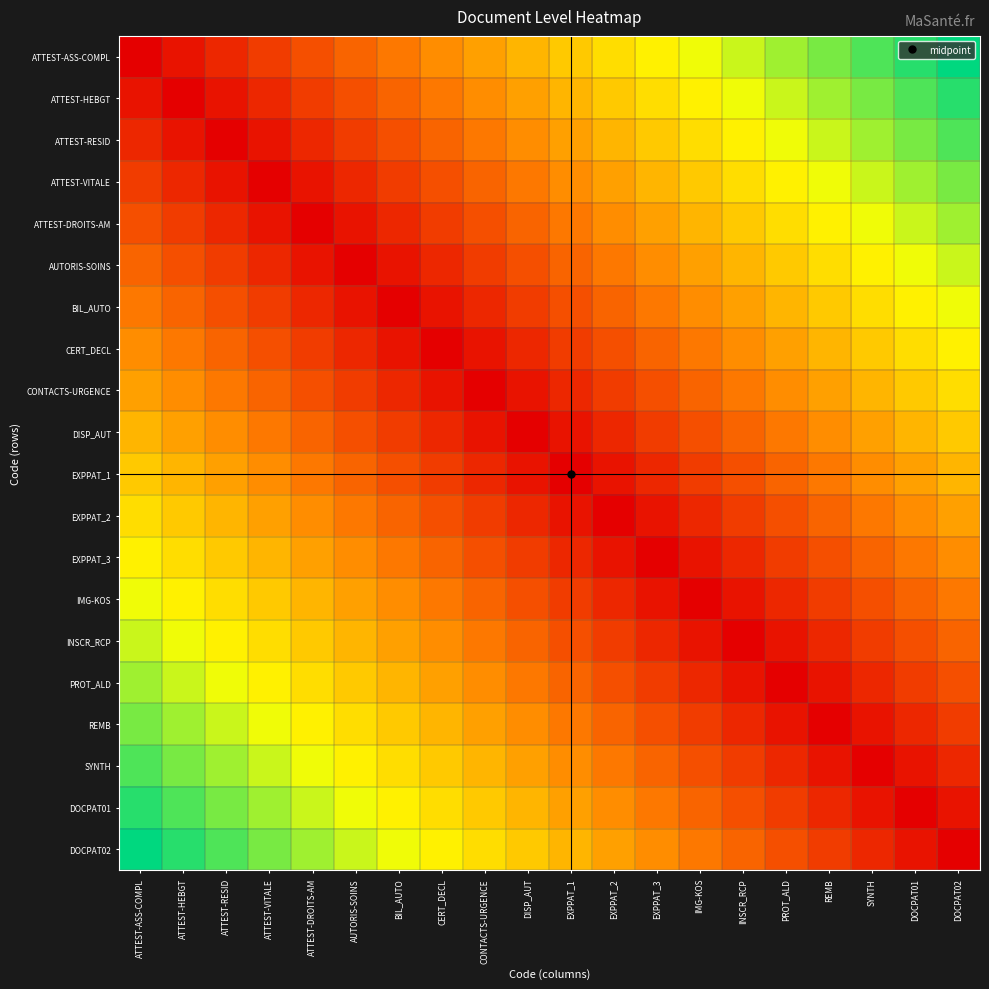

Reading left to right, transcribe all the data shown in this chart.

ATTEST-ASS-COMPL: ATTEST-ASS-COMPL=0.0	ATTEST-HEBGT=0.1	ATTEST-RESID=0.1	ATTEST-VITALE=0.1	ATTEST-DROITS-AM=0.2	AUTORIS-SOINS=0.2	BIL_AUTO=0.3	CERT_DECL=0.3	CONTACTS-URGENCE=0.4	DISP_AUT=0.5	EXPPAT_1=0.5	EXPPAT_2=0.6	EXPPAT_3=0.6	IMG-KOS=0.7	INSCR_RCP=0.7	PROT_ALD=0.8	REMB=0.8	SYNTH=0.8	DOCPAT01=0.9	DOCPAT02=0.9
ATTEST-HEBGT: ATTEST-ASS-COMPL=0.1	ATTEST-HEBGT=0.0	ATTEST-RESID=0.1	ATTEST-VITALE=0.1	ATTEST-DROITS-AM=0.1	AUTORIS-SOINS=0.2	BIL_AUTO=0.2	CERT_DECL=0.3	CONTACTS-URGENCE=0.3	DISP_AUT=0.4	EXPPAT_1=0.5	EXPPAT_2=0.5	EXPPAT_3=0.6	IMG-KOS=0.6	INSCR_RCP=0.7	PROT_ALD=0.7	REMB=0.8	SYNTH=0.8	DOCPAT01=0.8	DOCPAT02=0.9
ATTEST-RESID: ATTEST-ASS-COMPL=0.1	ATTEST-HEBGT=0.1	ATTEST-RESID=0.0	ATTEST-VITALE=0.1	ATTEST-DROITS-AM=0.1	AUTORIS-SOINS=0.1	BIL_AUTO=0.2	CERT_DECL=0.2	CONTACTS-URGENCE=0.3	DISP_AUT=0.3	EXPPAT_1=0.4	EXPPAT_2=0.5	EXPPAT_3=0.5	IMG-KOS=0.6	INSCR_RCP=0.6	PROT_ALD=0.7	REMB=0.7	SYNTH=0.8	DOCPAT01=0.8	DOCPAT02=0.8
ATTEST-VITALE: ATTEST-ASS-COMPL=0.1	ATTEST-HEBGT=0.1	ATTEST-RESID=0.1	ATTEST-VITALE=0.0	ATTEST-DROITS-AM=0.1	AUTORIS-SOINS=0.1	BIL_AUTO=0.1	CERT_DECL=0.2	CONTACTS-URGENCE=0.2	DISP_AUT=0.3	EXPPAT_1=0.3	EXPPAT_2=0.4	EXPPAT_3=0.5	IMG-KOS=0.5	INSCR_RCP=0.6	PROT_ALD=0.6	REMB=0.7	SYNTH=0.7	DOCPAT01=0.8	DOCPAT02=0.8
ATTEST-DROITS-AM: ATTEST-ASS-COMPL=0.2	ATTEST-HEBGT=0.1	ATTEST-RESID=0.1	ATTEST-VITALE=0.1	ATTEST-DROITS-AM=0.0	AUTORIS-SOINS=0.1	BIL_AUTO=0.1	CERT_DECL=0.1	CONTACTS-URGENCE=0.2	DISP_AUT=0.2	EXPPAT_1=0.3	EXPPAT_2=0.3	EXPPAT_3=0.4	IMG-KOS=0.5	INSCR_RCP=0.5	PROT_ALD=0.6	REMB=0.6	SYNTH=0.7	DOCPAT01=0.7	DOCPAT02=0.8
AUTORIS-SOINS: ATTEST-ASS-COMPL=0.2	ATTEST-HEBGT=0.2	ATTEST-RESID=0.1	ATTEST-VITALE=0.1	ATTEST-DROITS-AM=0.1	AUTORIS-SOINS=0.0	BIL_AUTO=0.1	CERT_DECL=0.1	CONTACTS-URGENCE=0.1	DISP_AUT=0.2	EXPPAT_1=0.2	EXPPAT_2=0.3	EXPPAT_3=0.3	IMG-KOS=0.4	INSCR_RCP=0.5	PROT_ALD=0.5	REMB=0.6	SYNTH=0.6	DOCPAT01=0.7	DOCPAT02=0.7
BIL_AUTO: ATTEST-ASS-COMPL=0.3	ATTEST-HEBGT=0.2	ATTEST-RESID=0.2	ATTEST-VITALE=0.1	ATTEST-DROITS-AM=0.1	AUTORIS-SOINS=0.1	BIL_AUTO=0.0	CERT_DECL=0.1	CONTACTS-URGENCE=0.1	DISP_AUT=0.1	EXPPAT_1=0.2	EXPPAT_2=0.2	EXPPAT_3=0.3	IMG-KOS=0.3	INSCR_RCP=0.4	PROT_ALD=0.5	REMB=0.5	SYNTH=0.6	DOCPAT01=0.6	DOCPAT02=0.7
CERT_DECL: ATTEST-ASS-COMPL=0.3	ATTEST-HEBGT=0.3	ATTEST-RESID=0.2	ATTEST-VITALE=0.2	ATTEST-DROITS-AM=0.1	AUTORIS-SOINS=0.1	BIL_AUTO=0.1	CERT_DECL=0.0	CONTACTS-URGENCE=0.1	DISP_AUT=0.1	EXPPAT_1=0.1	EXPPAT_2=0.2	EXPPAT_3=0.2	IMG-KOS=0.3	INSCR_RCP=0.3	PROT_ALD=0.4	REMB=0.5	SYNTH=0.5	DOCPAT01=0.6	DOCPAT02=0.6
CONTACTS-URGENCE: ATTEST-ASS-COMPL=0.4	ATTEST-HEBGT=0.3	ATTEST-RESID=0.3	ATTEST-VITALE=0.2	ATTEST-DROITS-AM=0.2	AUTORIS-SOINS=0.1	BIL_AUTO=0.1	CERT_DECL=0.1	CONTACTS-URGENCE=0.0	DISP_AUT=0.1	EXPPAT_1=0.1	EXPPAT_2=0.1	EXPPAT_3=0.2	IMG-KOS=0.2	INSCR_RCP=0.3	PROT_ALD=0.3	REMB=0.4	SYNTH=0.5	DOCPAT01=0.5	DOCPAT02=0.6
DISP_AUT: ATTEST-ASS-COMPL=0.5	ATTEST-HEBGT=0.4	ATTEST-RESID=0.3	ATTEST-VITALE=0.3	ATTEST-DROITS-AM=0.2	AUTORIS-SOINS=0.2	BIL_AUTO=0.1	CERT_DECL=0.1	CONTACTS-URGENCE=0.1	DISP_AUT=0.0	EXPPAT_1=0.1	EXPPAT_2=0.1	EXPPAT_3=0.1	IMG-KOS=0.2	INSCR_RCP=0.2	PROT_ALD=0.3	REMB=0.3	SYNTH=0.4	DOCPAT01=0.5	DOCPAT02=0.5
EXPPAT_1: ATTEST-ASS-COMPL=0.5	ATTEST-HEBGT=0.5	ATTEST-RESID=0.4	ATTEST-VITALE=0.3	ATTEST-DROITS-AM=0.3	AUTORIS-SOINS=0.2	BIL_AUTO=0.2	CERT_DECL=0.1	CONTACTS-URGENCE=0.1	DISP_AUT=0.1	EXPPAT_1=0.0	EXPPAT_2=0.1	EXPPAT_3=0.1	IMG-KOS=0.1	INSCR_RCP=0.2	PROT_ALD=0.2	REMB=0.3	SYNTH=0.3	DOCPAT01=0.4	DOCPAT02=0.5
EXPPAT_2: ATTEST-ASS-COMPL=0.6	ATTEST-HEBGT=0.5	ATTEST-RESID=0.5	ATTEST-VITALE=0.4	ATTEST-DROITS-AM=0.3	AUTORIS-SOINS=0.3	BIL_AUTO=0.2	CERT_DECL=0.2	CONTACTS-URGENCE=0.1	DISP_AUT=0.1	EXPPAT_1=0.1	EXPPAT_2=0.0	EXPPAT_3=0.1	IMG-KOS=0.1	INSCR_RCP=0.1	PROT_ALD=0.2	REMB=0.2	SYNTH=0.3	DOCPAT01=0.3	DOCPAT02=0.4
EXPPAT_3: ATTEST-ASS-COMPL=0.6	ATTEST-HEBGT=0.6	ATTEST-RESID=0.5	ATTEST-VITALE=0.5	ATTEST-DROITS-AM=0.4	AUTORIS-SOINS=0.3	BIL_AUTO=0.3	CERT_DECL=0.2	CONTACTS-URGENCE=0.2	DISP_AUT=0.1	EXPPAT_1=0.1	EXPPAT_2=0.1	EXPPAT_3=0.0	IMG-KOS=0.1	INSCR_RCP=0.1	PROT_ALD=0.1	REMB=0.2	SYNTH=0.2	DOCPAT01=0.3	DOCPAT02=0.3
IMG-KOS: ATTEST-ASS-COMPL=0.7	ATTEST-HEBGT=0.6	ATTEST-RESID=0.6	ATTEST-VITALE=0.5	ATTEST-DROITS-AM=0.5	AUTORIS-SOINS=0.4	BIL_AUTO=0.3	CERT_DECL=0.3	CONTACTS-URGENCE=0.2	DISP_AUT=0.2	EXPPAT_1=0.1	EXPPAT_2=0.1	EXPPAT_3=0.1	IMG-KOS=0.0	INSCR_RCP=0.1	PROT_ALD=0.1	REMB=0.1	SYNTH=0.2	DOCPAT01=0.2	DOCPAT02=0.3
INSCR_RCP: ATTEST-ASS-COMPL=0.7	ATTEST-HEBGT=0.7	ATTEST-RESID=0.6	ATTEST-VITALE=0.6	ATTEST-DROITS-AM=0.5	AUTORIS-SOINS=0.5	BIL_AUTO=0.4	CERT_DECL=0.3	CONTACTS-URGENCE=0.3	DISP_AUT=0.2	EXPPAT_1=0.2	EXPPAT_2=0.1	EXPPAT_3=0.1	IMG-KOS=0.1	INSCR_RCP=0.0	PROT_ALD=0.1	REMB=0.1	SYNTH=0.1	DOCPAT01=0.2	DOCPAT02=0.2
PROT_ALD: ATTEST-ASS-COMPL=0.8	ATTEST-HEBGT=0.7	ATTEST-RESID=0.7	ATTEST-VITALE=0.6	ATTEST-DROITS-AM=0.6	AUTORIS-SOINS=0.5	BIL_AUTO=0.5	CERT_DECL=0.4	CONTACTS-URGENCE=0.3	DISP_AUT=0.3	EXPPAT_1=0.2	EXPPAT_2=0.2	EXPPAT_3=0.1	IMG-KOS=0.1	INSCR_RCP=0.1	PROT_ALD=0.0	REMB=0.1	SYNTH=0.1	DOCPAT01=0.1	DOCPAT02=0.2
REMB: ATTEST-ASS-COMPL=0.8	ATTEST-HEBGT=0.8	ATTEST-RESID=0.7	ATTEST-VITALE=0.7	ATTEST-DROITS-AM=0.6	AUTORIS-SOINS=0.6	BIL_AUTO=0.5	CERT_DECL=0.5	CONTACTS-URGENCE=0.4	DISP_AUT=0.3	EXPPAT_1=0.3	EXPPAT_2=0.2	EXPPAT_3=0.2	IMG-KOS=0.1	INSCR_RCP=0.1	PROT_ALD=0.1	REMB=0.0	SYNTH=0.1	DOCPAT01=0.1	DOCPAT02=0.1
SYNTH: ATTEST-ASS-COMPL=0.8	ATTEST-HEBGT=0.8	ATTEST-RESID=0.8	ATTEST-VITALE=0.7	ATTEST-DROITS-AM=0.7	AUTORIS-SOINS=0.6	BIL_AUTO=0.6	CERT_DECL=0.5	CONTACTS-URGENCE=0.5	DISP_AUT=0.4	EXPPAT_1=0.3	EXPPAT_2=0.3	EXPPAT_3=0.2	IMG-KOS=0.2	INSCR_RCP=0.1	PROT_ALD=0.1	REMB=0.1	SYNTH=0.0	DOCPAT01=0.1	DOCPAT02=0.1
DOCPAT01: ATTEST-ASS-COMPL=0.9	ATTEST-HEBGT=0.8	ATTEST-RESID=0.8	ATTEST-VITALE=0.8	ATTEST-DROITS-AM=0.7	AUTORIS-SOINS=0.7	BIL_AUTO=0.6	CERT_DECL=0.6	CONTACTS-URGENCE=0.5	DISP_AUT=0.5	EXPPAT_1=0.4	EXPPAT_2=0.3	EXPPAT_3=0.3	IMG-KOS=0.2	INSCR_RCP=0.2	PROT_ALD=0.1	REMB=0.1	SYNTH=0.1	DOCPAT01=0.0	DOCPAT02=0.1
DOCPAT02: ATTEST-ASS-COMPL=0.9	ATTEST-HEBGT=0.9	ATTEST-RESID=0.8	ATTEST-VITALE=0.8	ATTEST-DROITS-AM=0.8	AUTORIS-SOINS=0.7	BIL_AUTO=0.7	CERT_DECL=0.6	CONTACTS-URGENCE=0.6	DISP_AUT=0.5	EXPPAT_1=0.5	EXPPAT_2=0.4	EXPPAT_3=0.3	IMG-KOS=0.3	INSCR_RCP=0.2	PROT_ALD=0.2	REMB=0.1	SYNTH=0.1	DOCPAT01=0.1	DOCPAT02=0.0